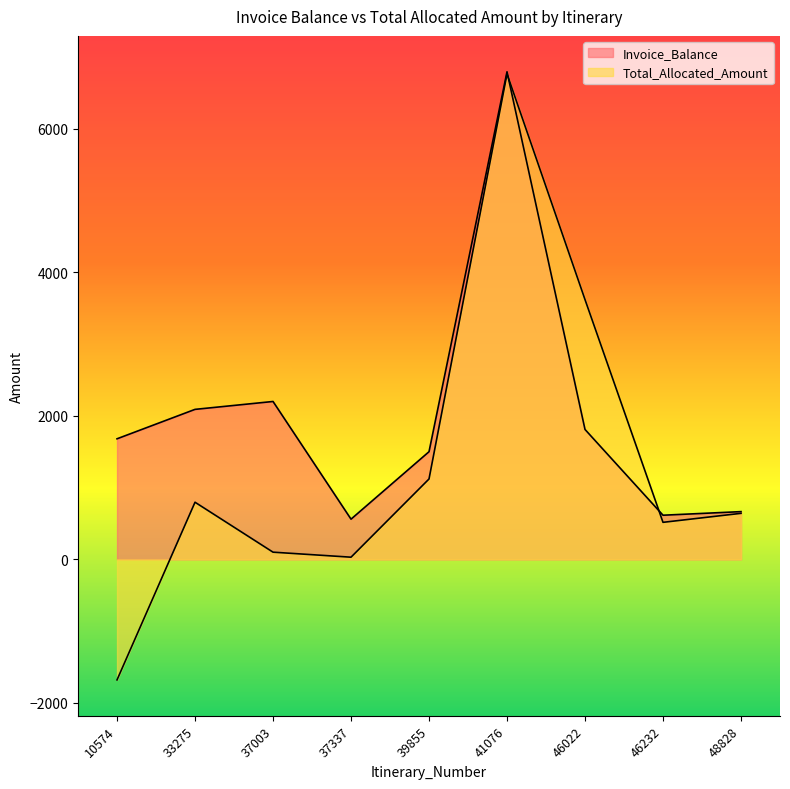

At which label does Invoice_Balance reach its peak?

41076